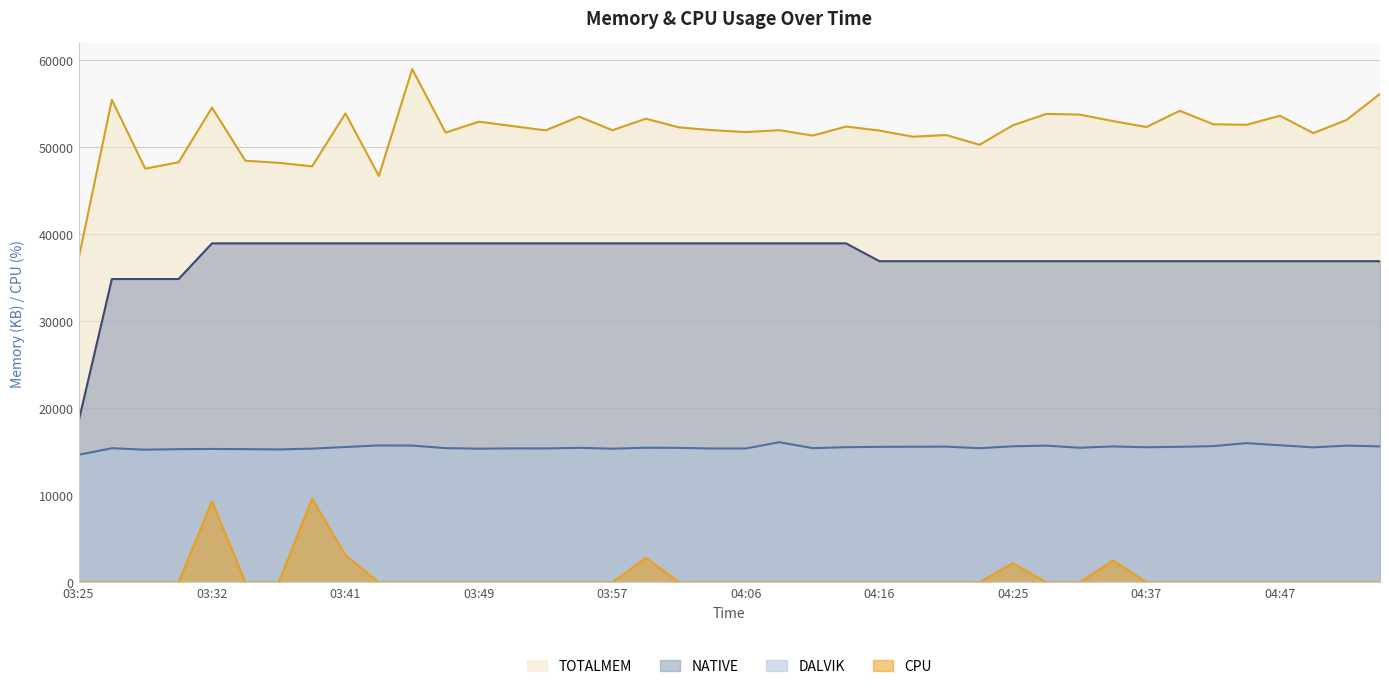

The DALVIK series shows 15356 at 04:04. True or false?

True